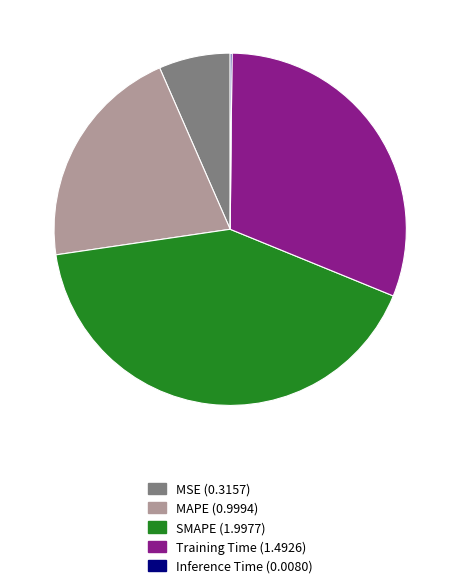

Between MSE and Training Time, which is larger?

Training Time